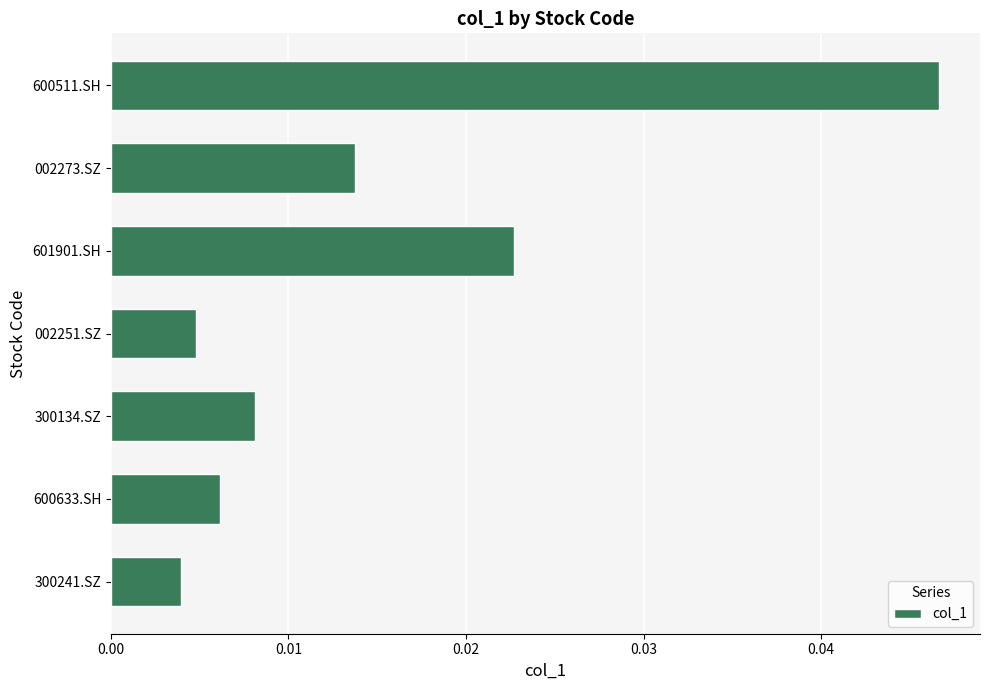

Between 002273.SZ and 601901.SH, which is larger?

601901.SH